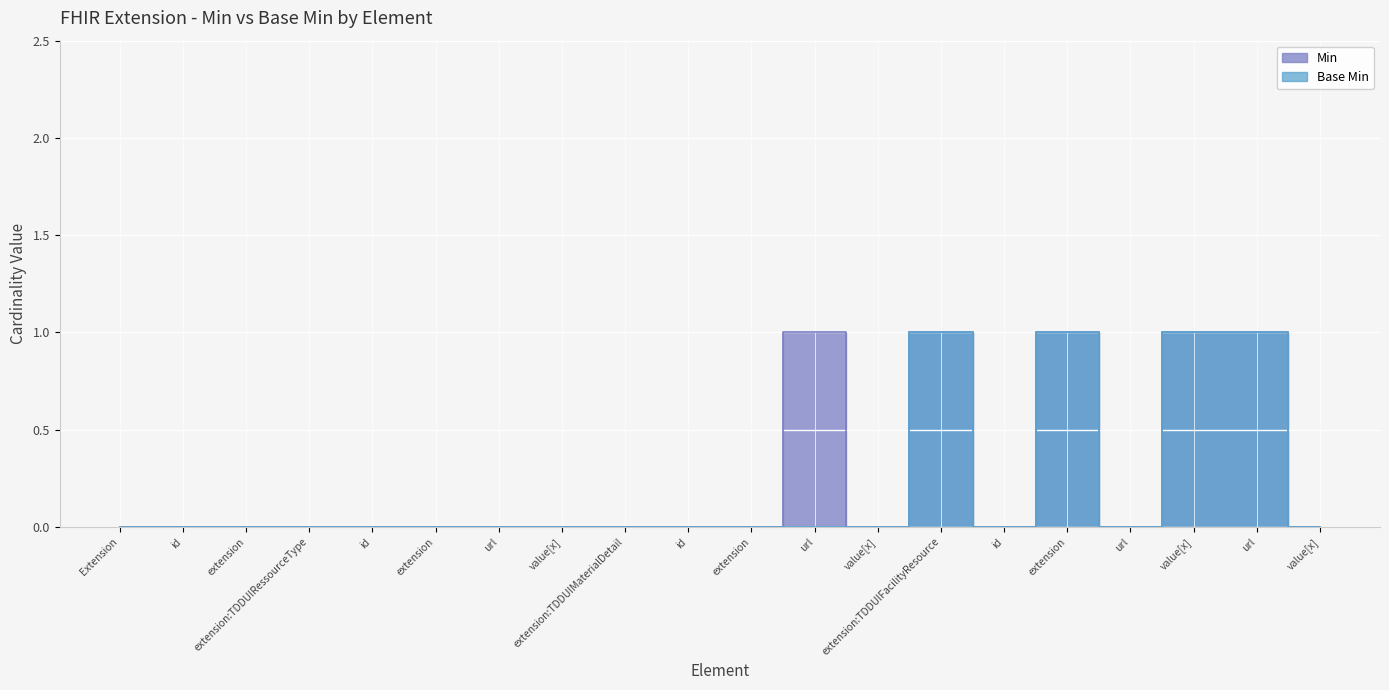

True or false: Min and Base Min cross at least once.

False